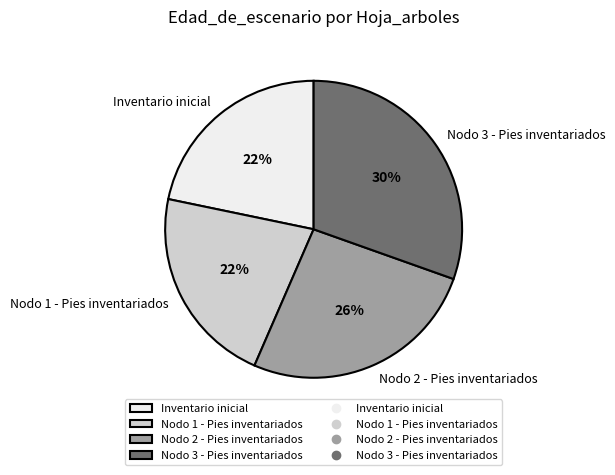

To the nearest percent, what is the average slice percentage?

25%